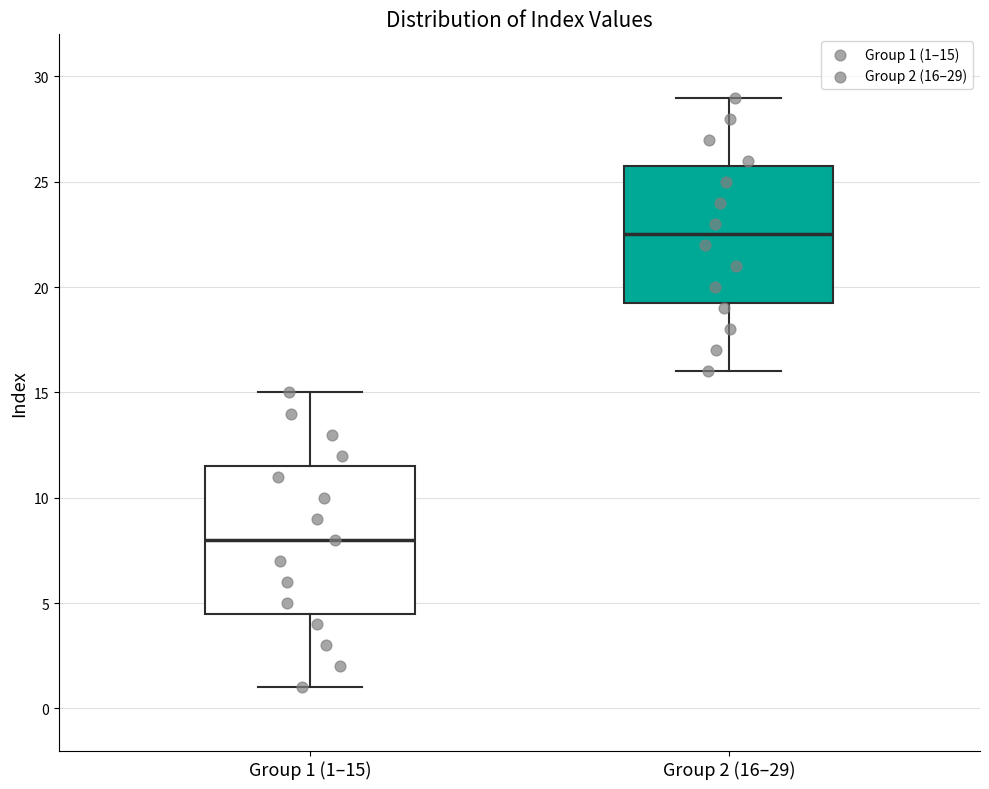

Where is the lower edge of the box for Group 2 (16–29) on the y-axis? The values are not printed on the chart, so give them approximately, as read against the axis.

19.5